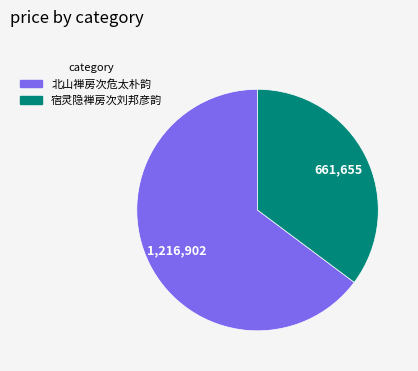

How many segments does this pie chart have?

2